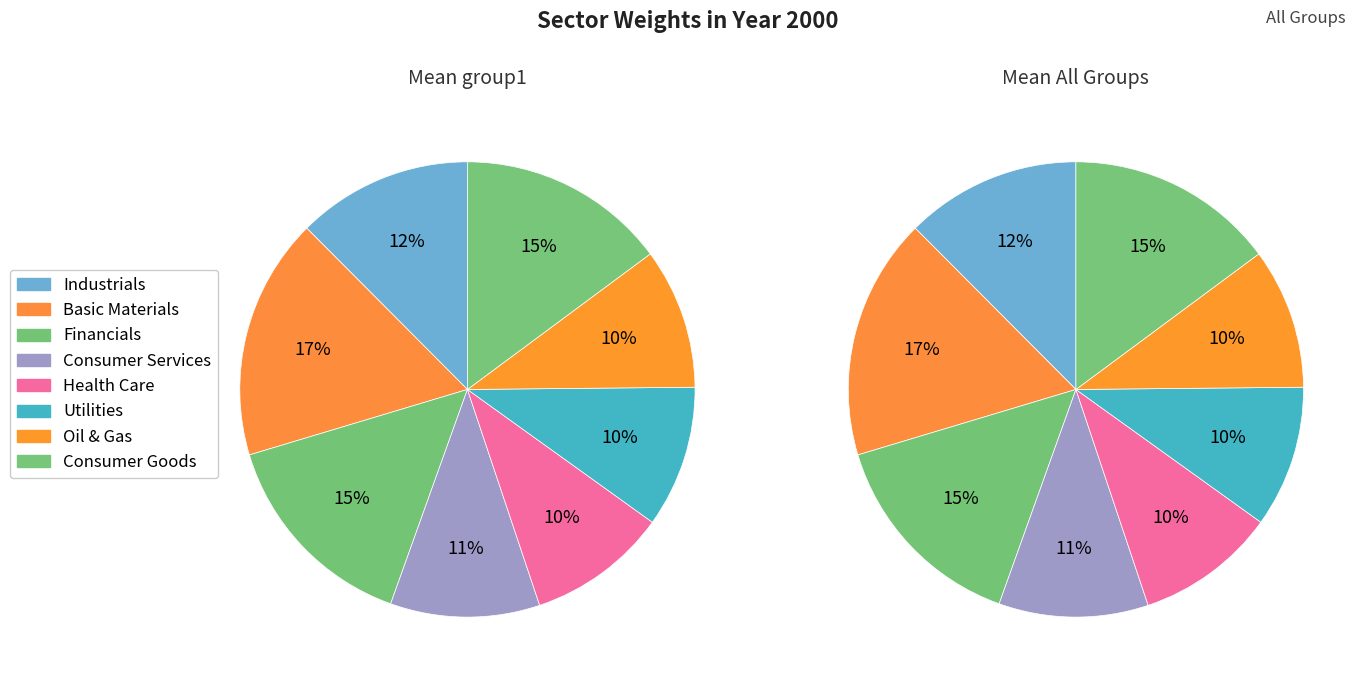

What percentage is NOT represented by Oil & Gas?

90.0%